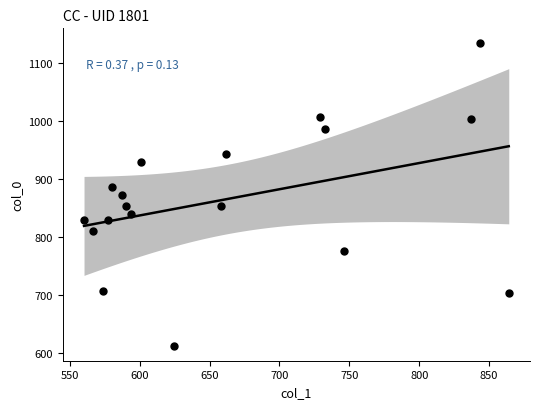

What is the range of X values (max minus min)?

303.8